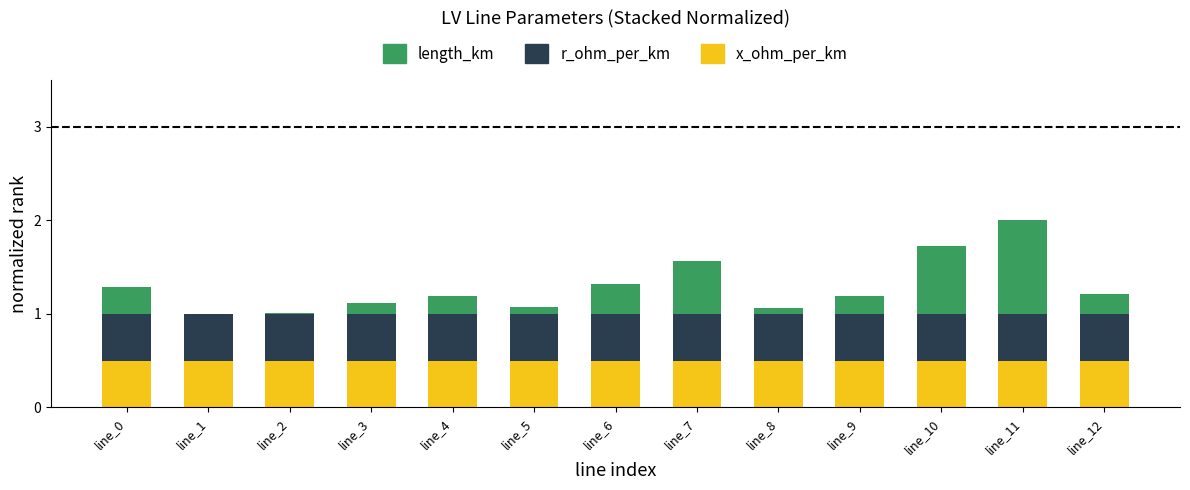

What is the sum of all x_ohm_per_km values?

6.5